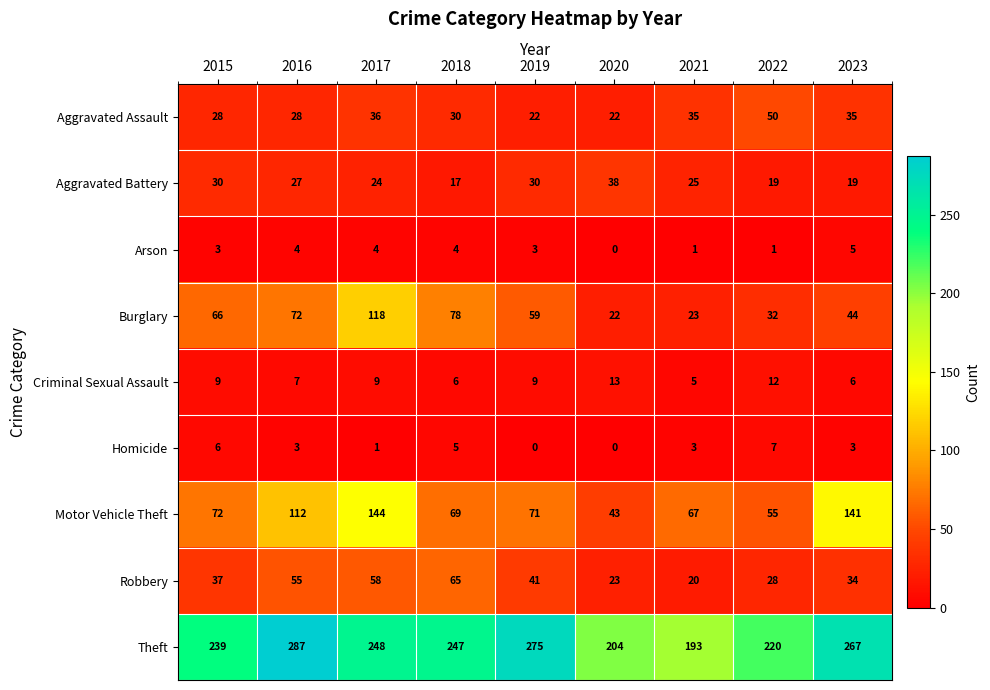

At how many categories does at least one series exceed 262?

3